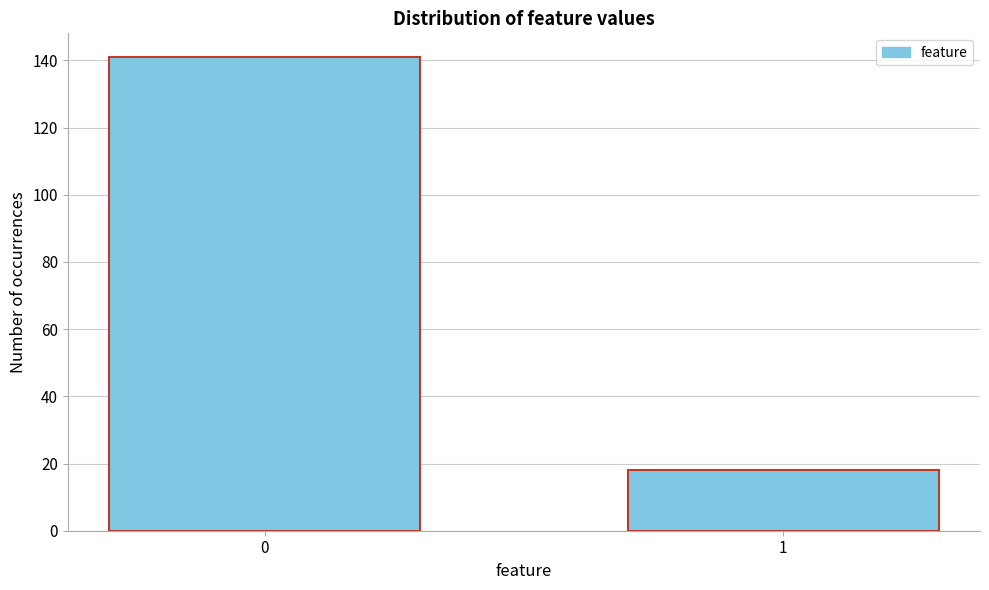

Reading left to right, transcribe all the data shown in this chart.

141	18